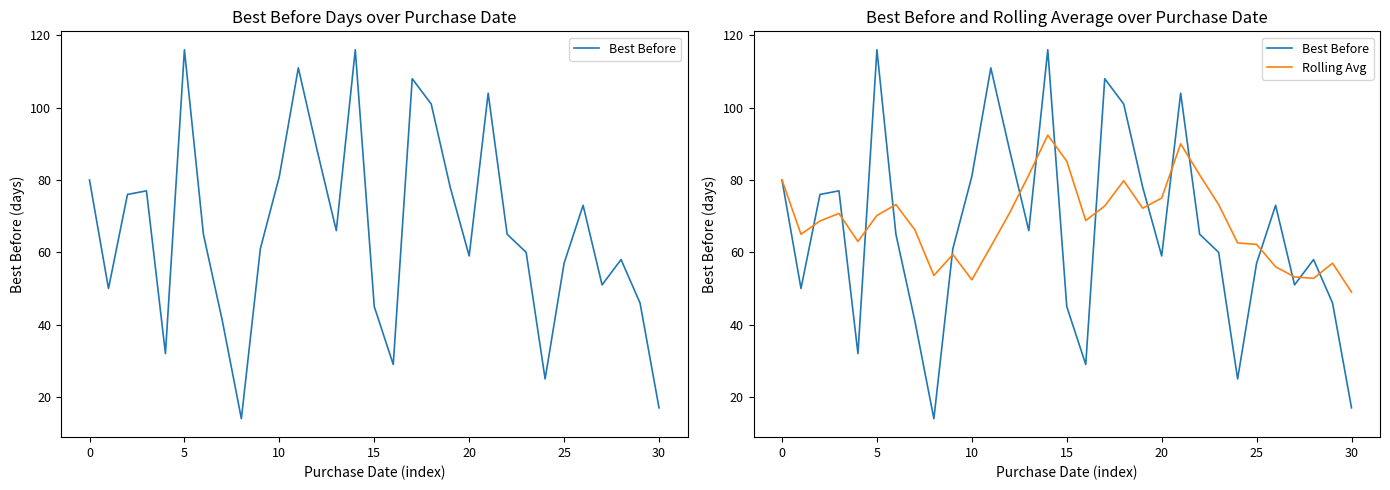

True or false: Rolling Avg and Best Before intersect in this chart.

True